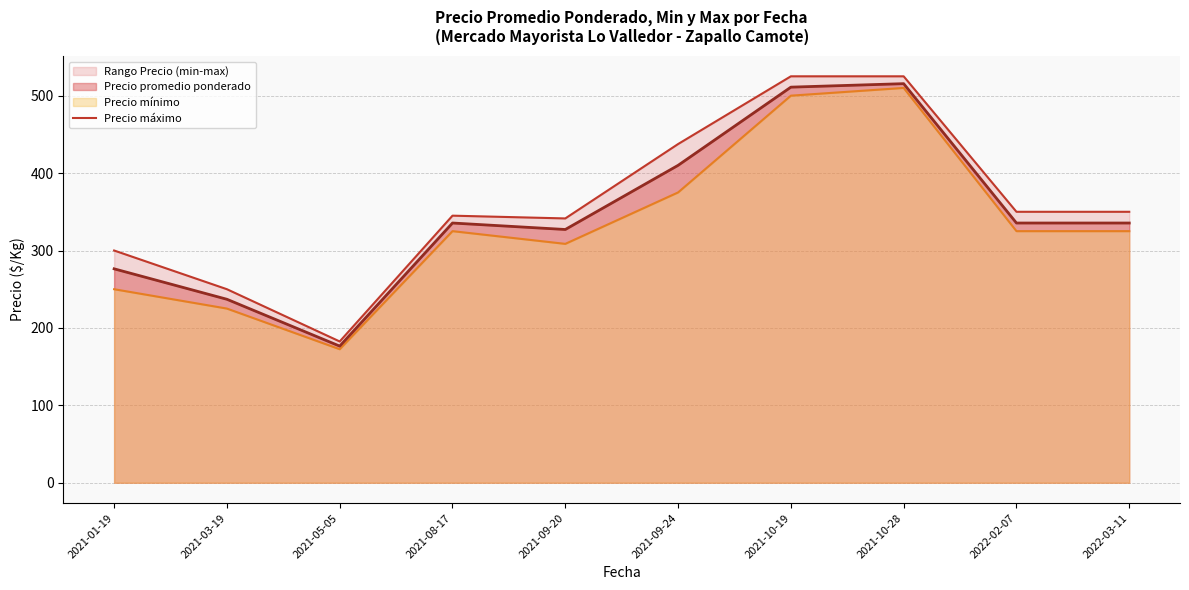

What is the lowest value of the Precio promedio ponderado series?

176.5